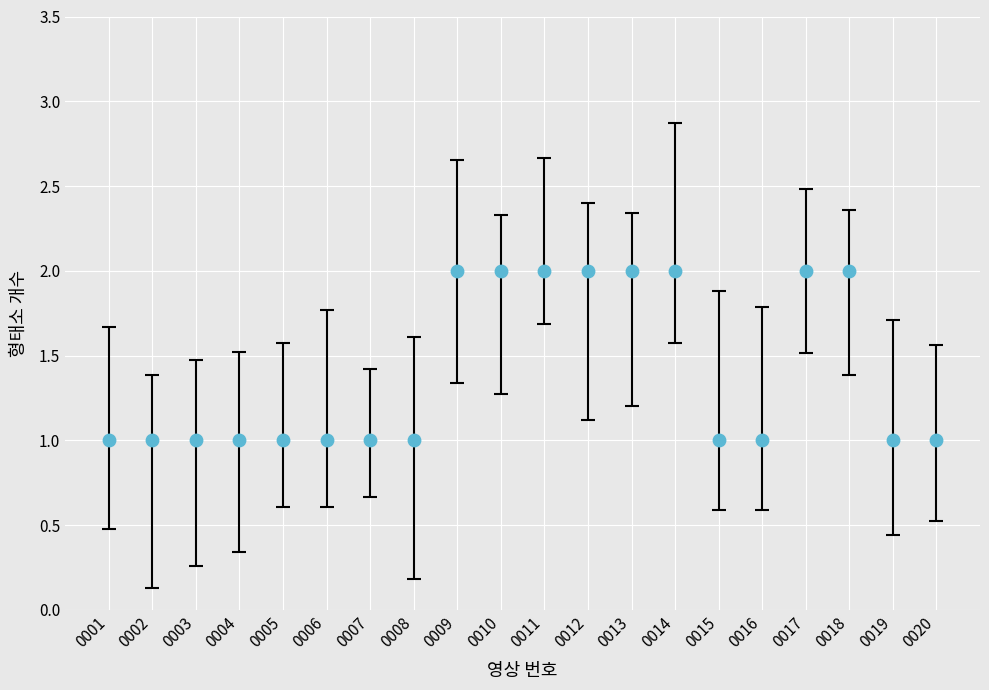

What is the range of X values (max minus min)?

19